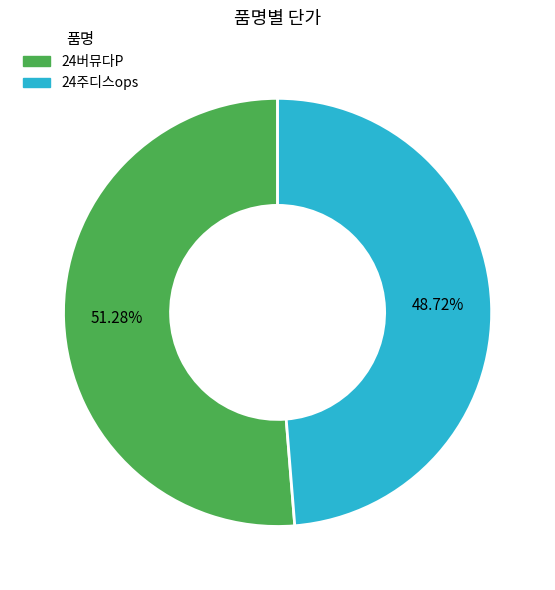

How much of the chart is everything except 24버뮤다P?

48.7%